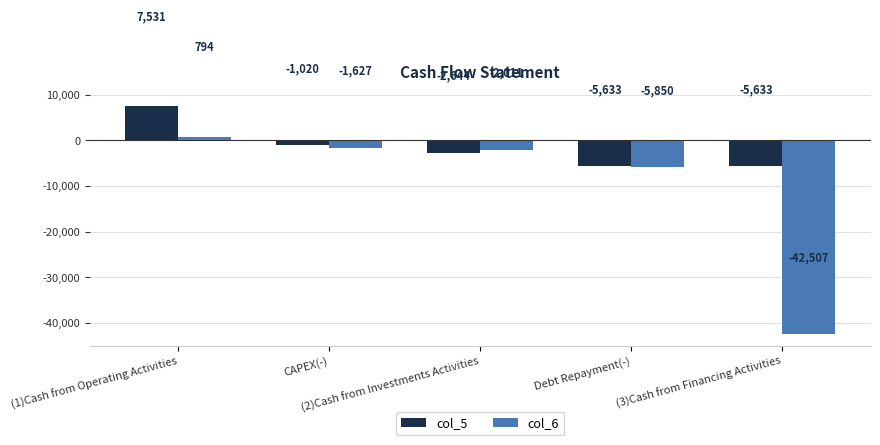

Read the col_6 value at (1)Cash from Operating Activities, to the nearest 10.

790